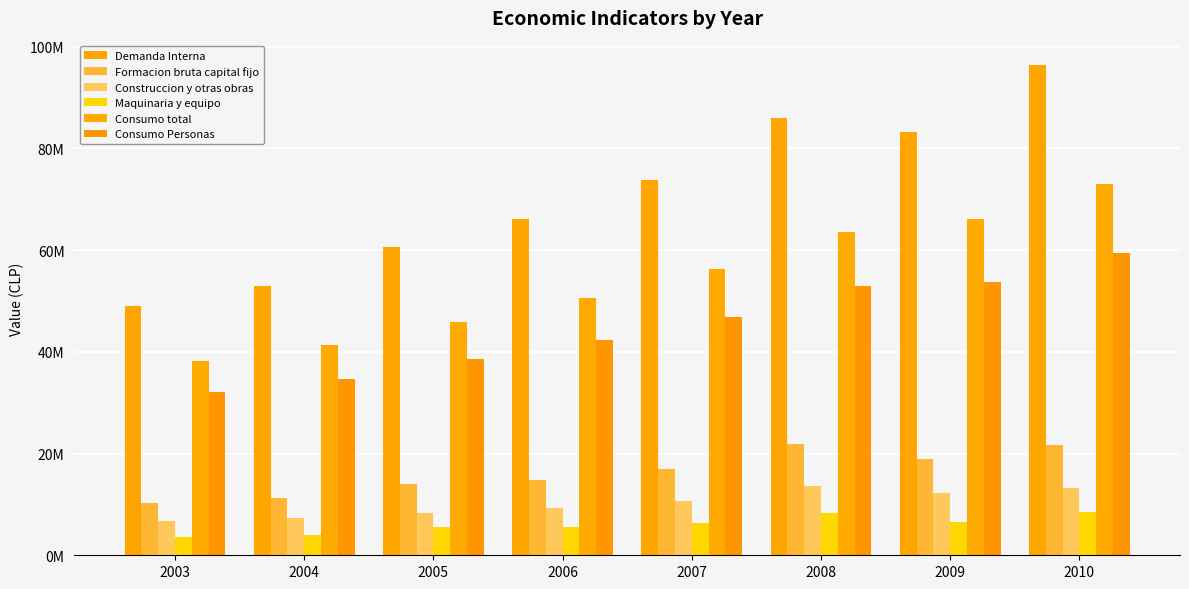

Reading left to right, list all the values displayed in this chart.

Demanda Interna: 2003=49052868	2004=52954490	2005=60556711	2006=66112055	2007=73827962	2008=85976417	2009=83222687	2010=96346099
Formacion bruta capital fijo: 2003=10307001	2004=11245253	2005=14007707	2006=14805188	2007=16983393	2008=21946100	2009=18963826	2010=21741469
Construccion y otras obras: 2003=6790743	2004=7256579	2005=8381554	2006=9338998	2007=10642155	2008=13671866	2009=12340422	2010=13244781
Maquinaria y equipo: 2003=3516259	2004=3988674	2005=5626153	2006=5466190	2007=6341238	2008=8274236	2009=6623402	2010=8496689
Consumo total: 2003=38255419	2004=41270805	2005=45863929	2006=50502355	2007=56241882	2008=63463158	2009=66196416	2010=73065949
Consumo Personas: 2003=32109201	2004=34615377	2005=38546471	2006=42301899	2007=46870220	2008=52859975	2009=53790824	2010=59499358